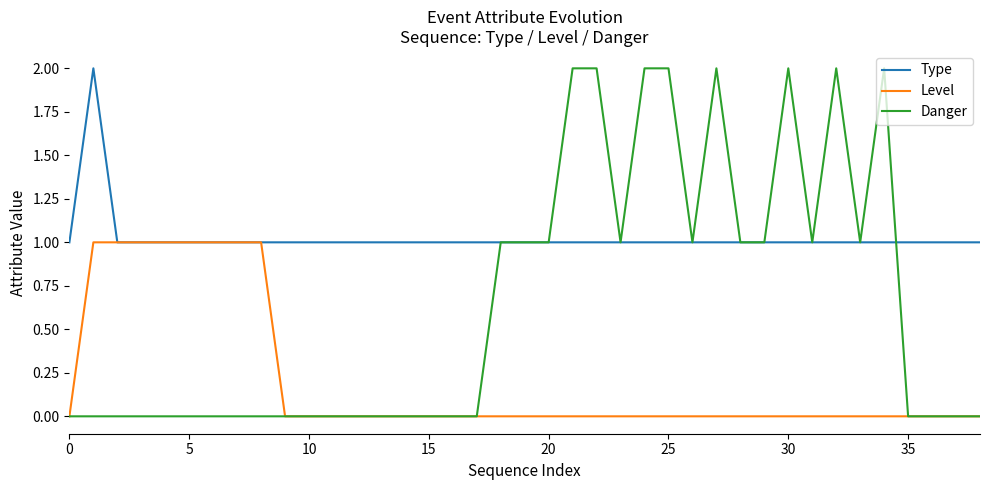

Which series has the largest range (max minus min)?

Danger